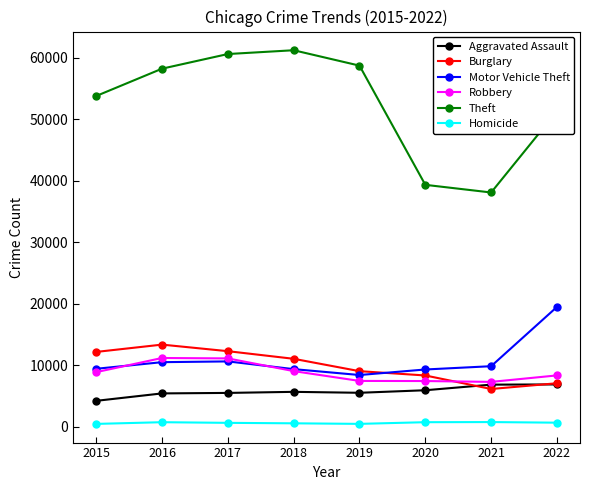

True or false: Theft and Homicide cross at least once.

False